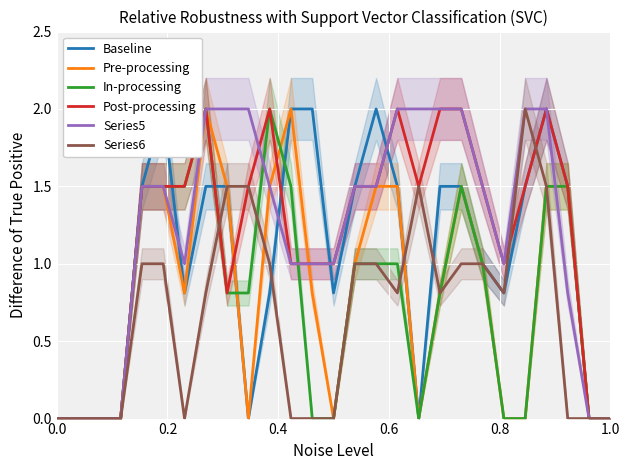

What is the highest value of the Series6 series?

2.0